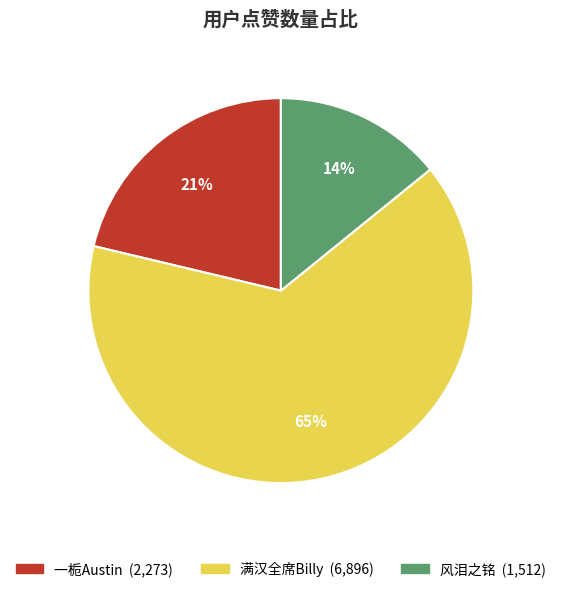

To the nearest percent, what is the difference between the 一栀Austin and 风泪之铭 slice percentages?

7%